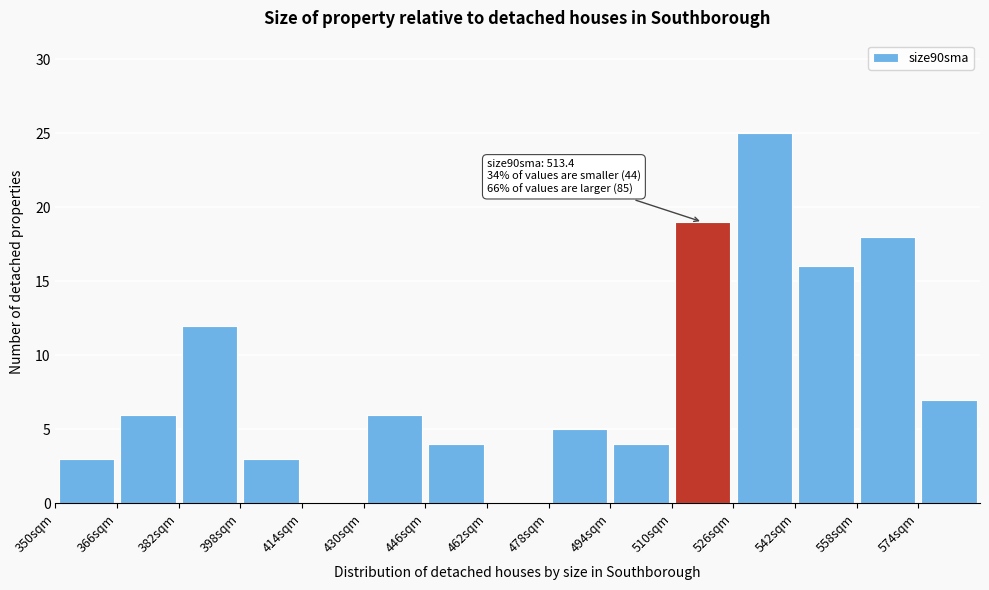

Over which range of the x-axis is the bar tallest?

526 to 542